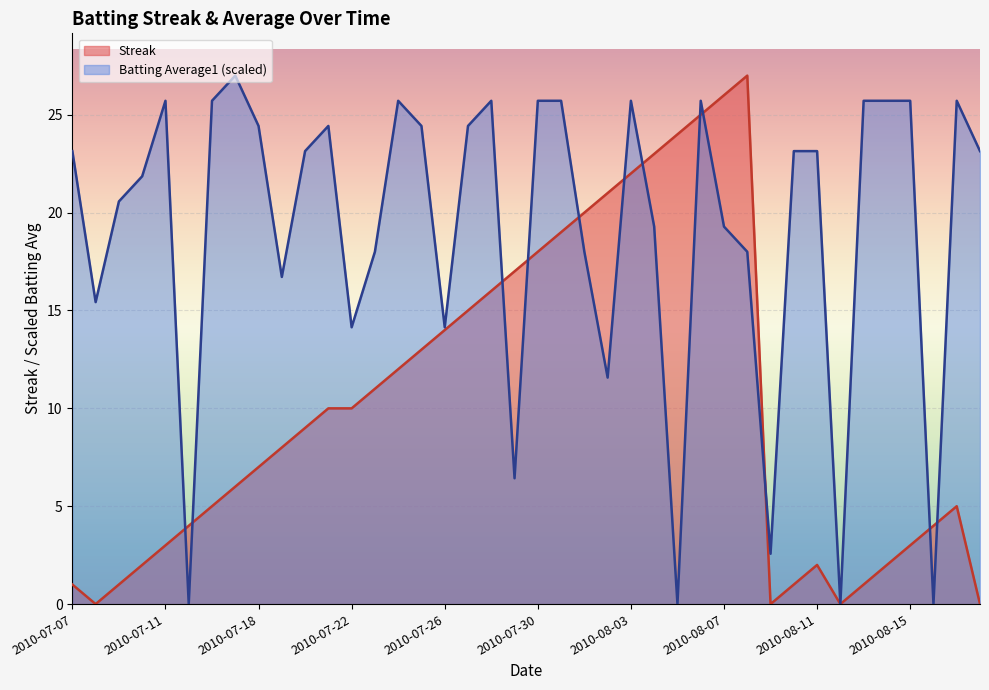

Read the Batting Average1 value at 2010-07-22.

14.1